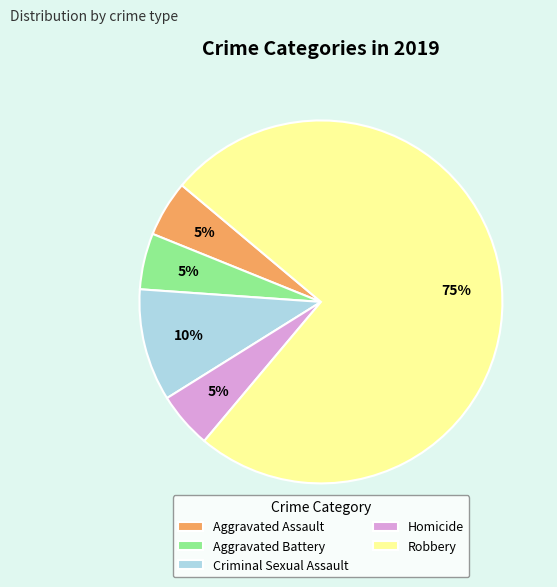

To the nearest percent, what is the difference between the Aggravated Assault and Criminal Sexual Assault slice percentages?

5%